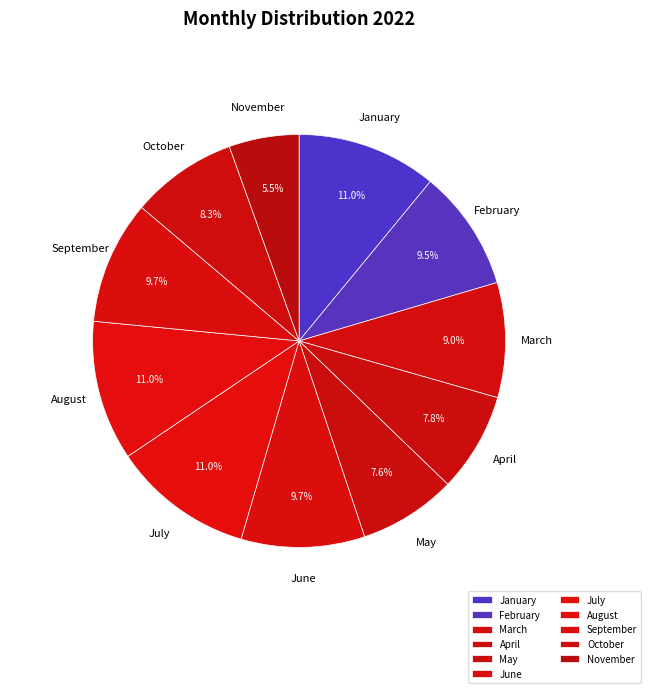

Which category has the smallest portion of the pie?

November